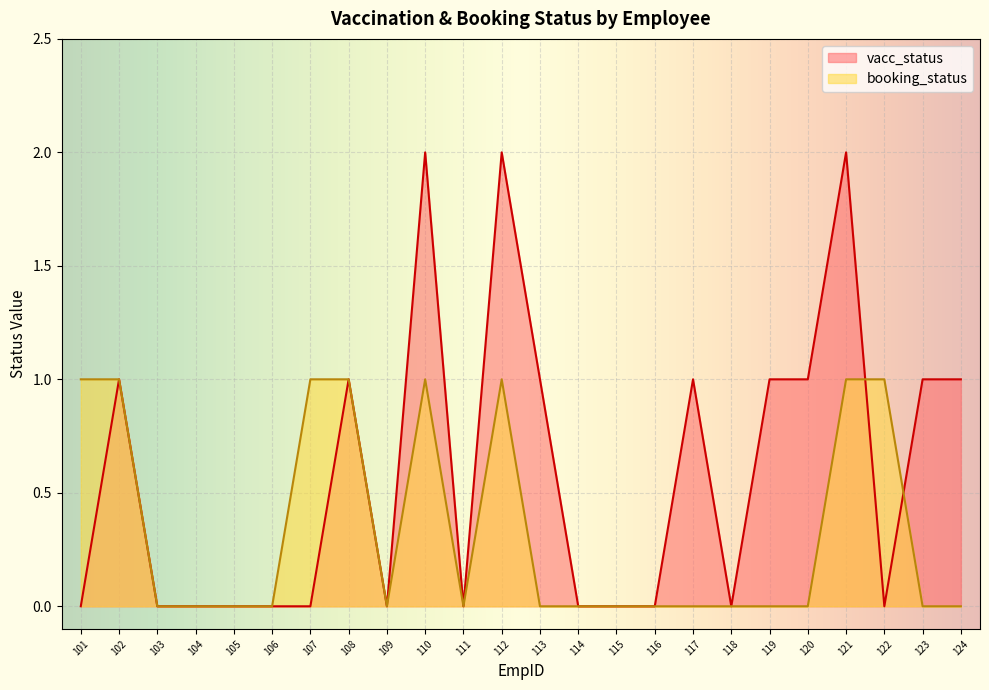

What are all the series names shown in the legend?

vacc_status, booking_status